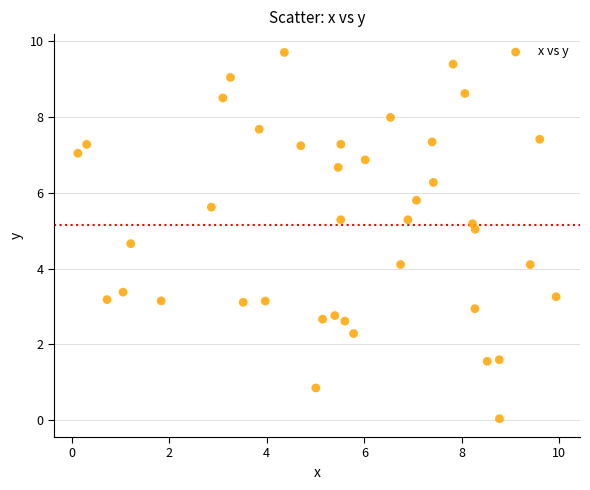

What is the range of X values (max minus min)?

9.8